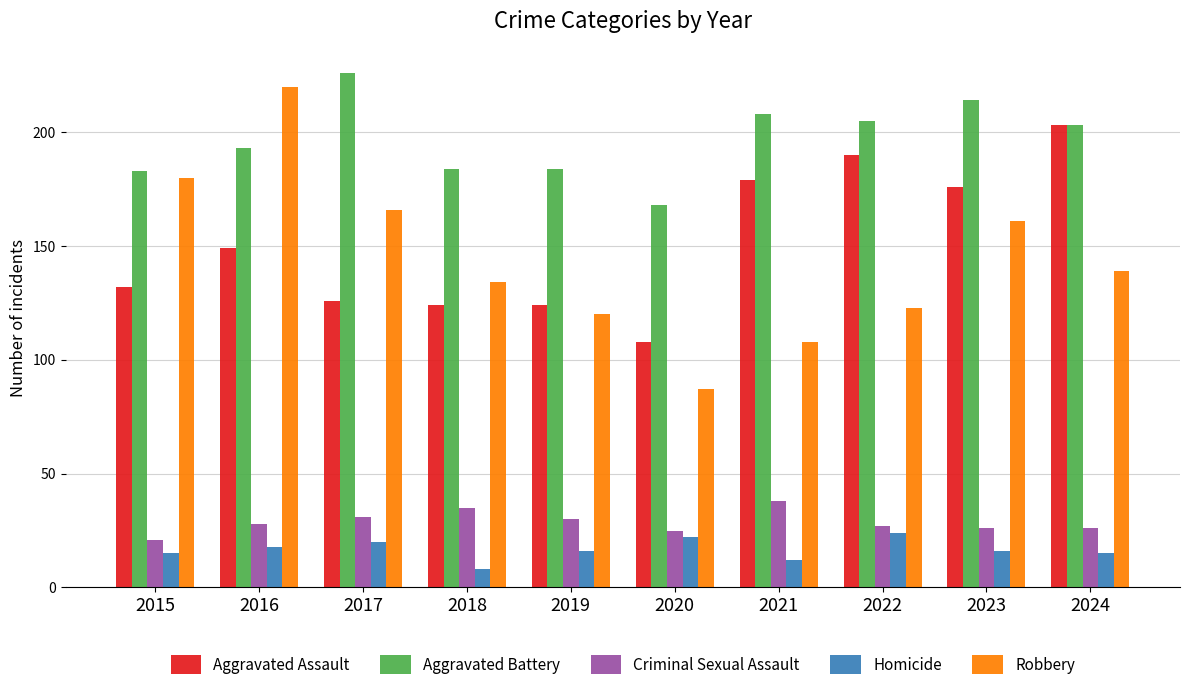

How many values in the Aggravated Assault series are below 149?

5